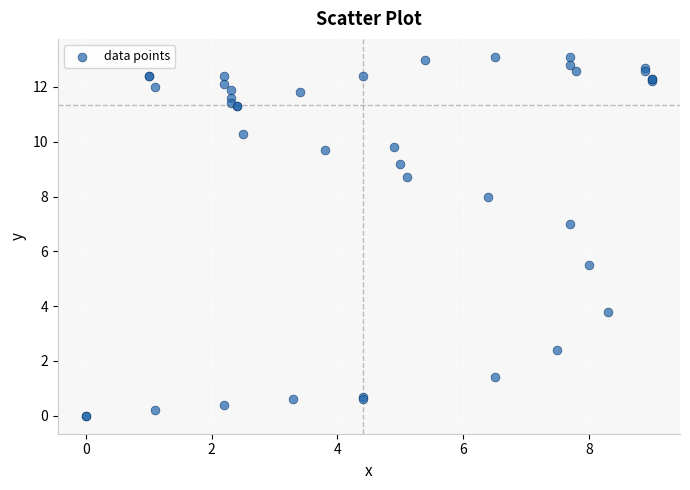

What Y value in the scatter plot is closest to 6?

5.5